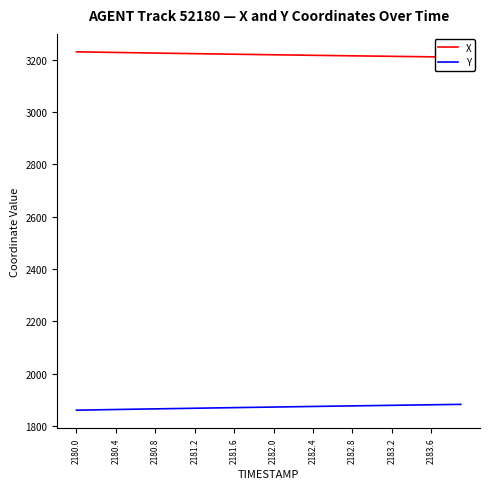

The value of Y at 2181.2 is 1867.6. True or false?

True